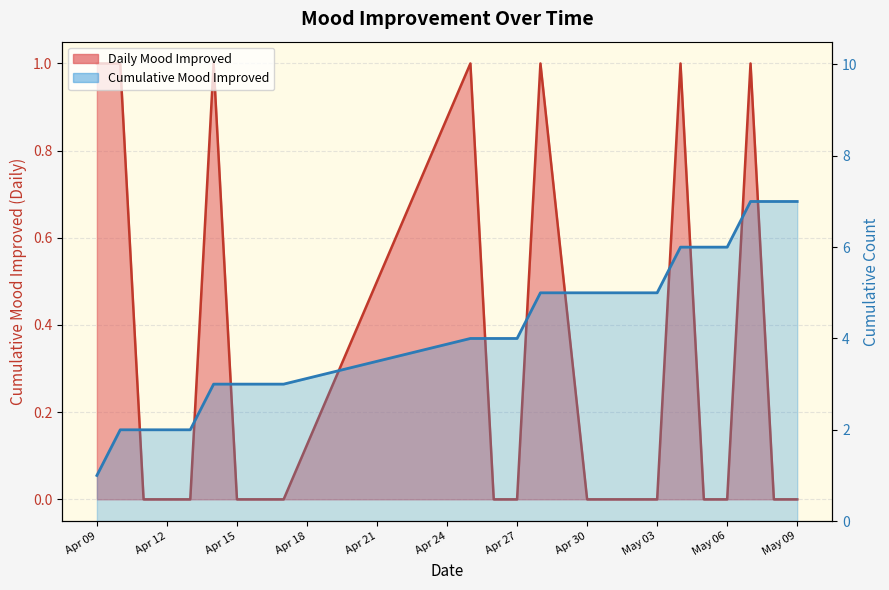

What is the change in value from Apr 18 to Apr 27?

+1